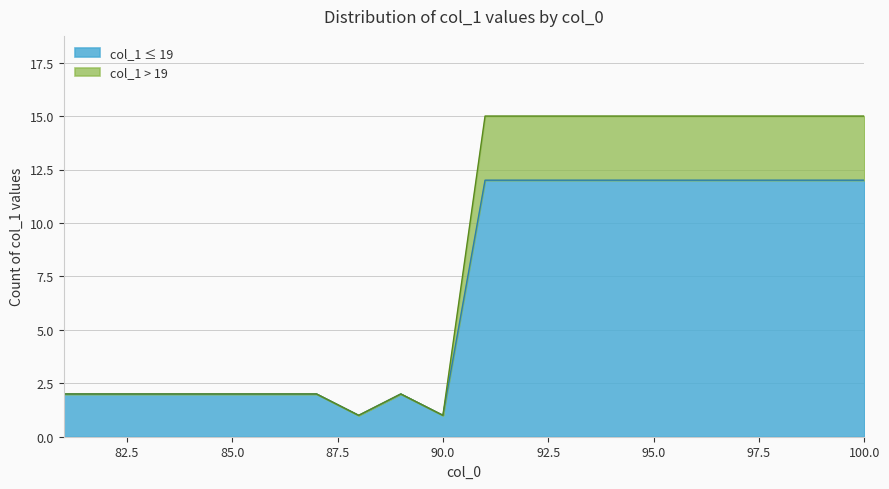

Reading left to right, list all the values displayed in this chart.

2	2	2	2	2	2	2	1	2	1	12	12	12	12	12	12	12	12	12	12